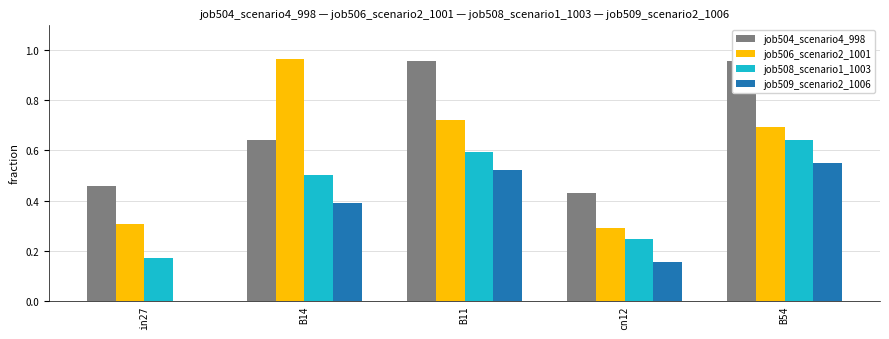

Is the value of job506_scenario2_1001 at cn12 greater than the value of job509_scenario2_1006 at cn12?

Yes